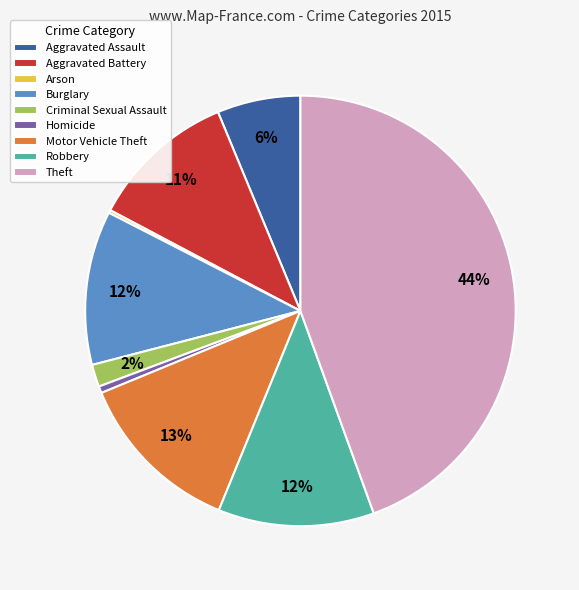

Does any single category account for the majority?

No